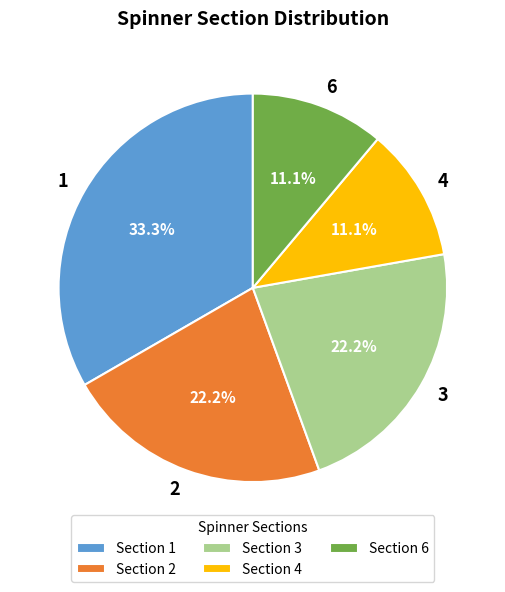

How much of the chart is everything except 4?

88.9%